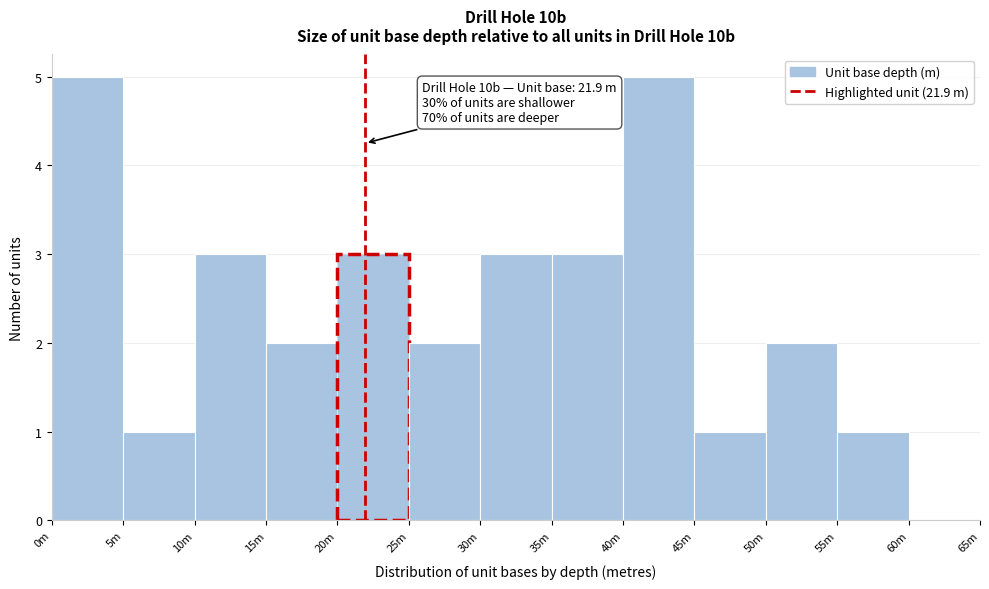

Reading right to left, list all the values displayed in this chart.

60m=0	55m=1	50m=2	45m=1	40m=5	35m=3	30m=3	25m=2	20m=3	15m=2	10m=3	5m=1	0m=5